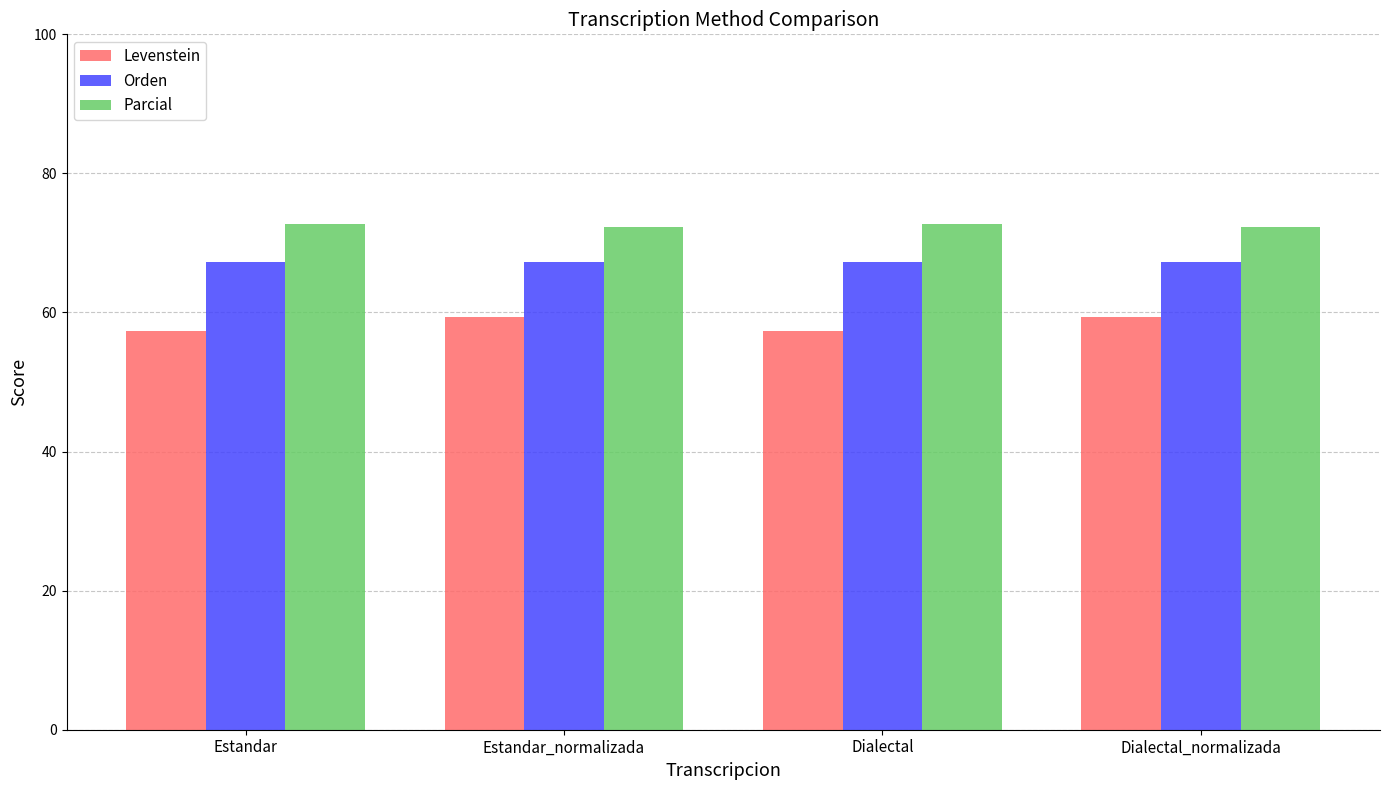

What is the value of the Parcial bar at the 1st from the left?

72.7